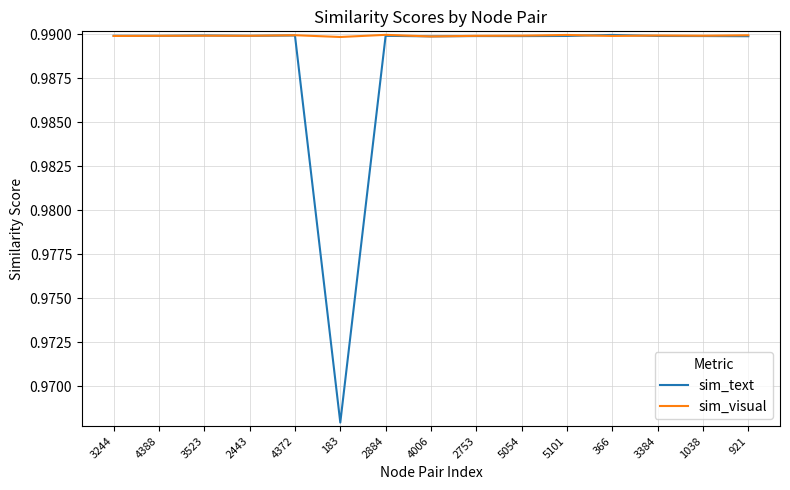

What position from the left is 2753?

9